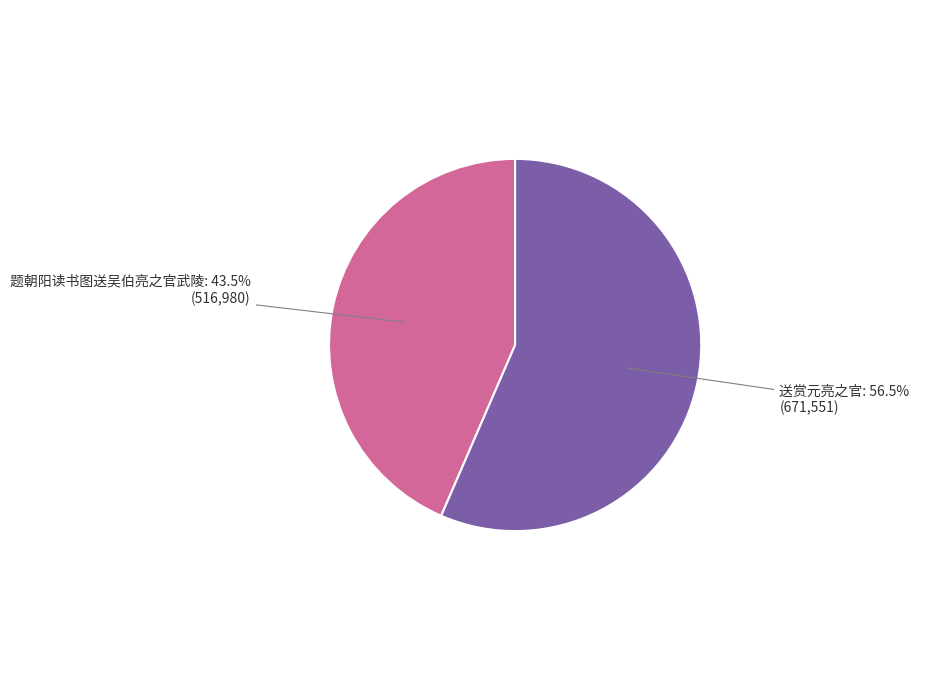

To the nearest percent, what is the difference between the largest and smallest slice percentages?

13%